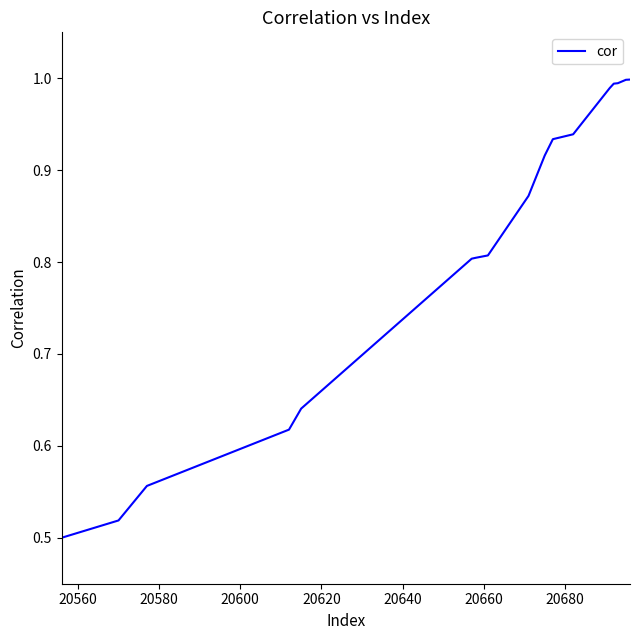

How many lines are shown in the chart?

1